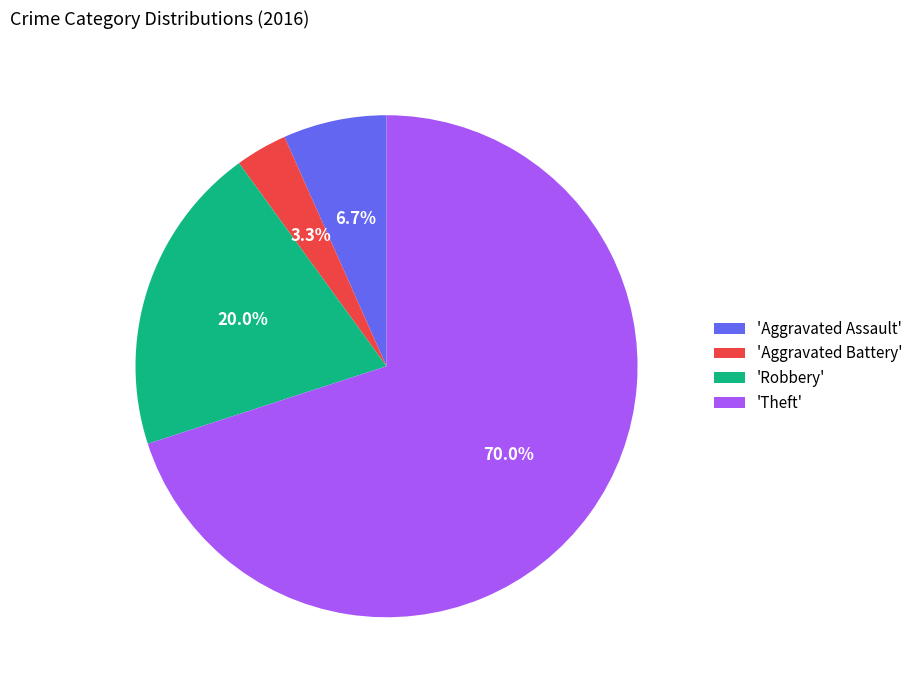

Which has a higher value, 'Aggravated Assault' or 'Aggravated Battery'?

'Aggravated Assault'